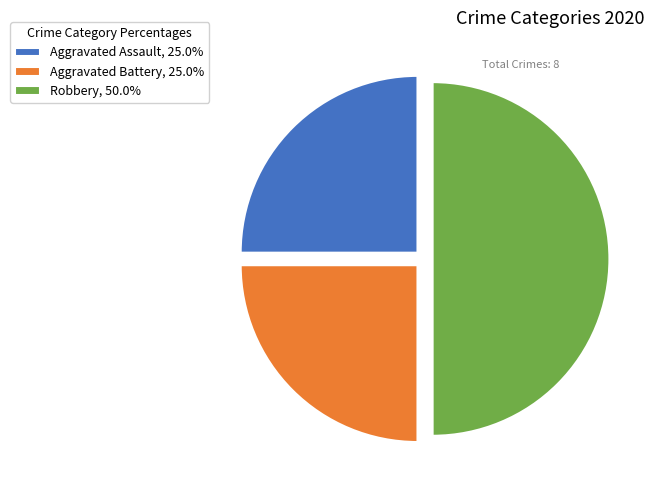

What is the ratio of the value at Aggravated Battery, 25.0% to the value at Aggravated Assault, 25.0%?

1.0